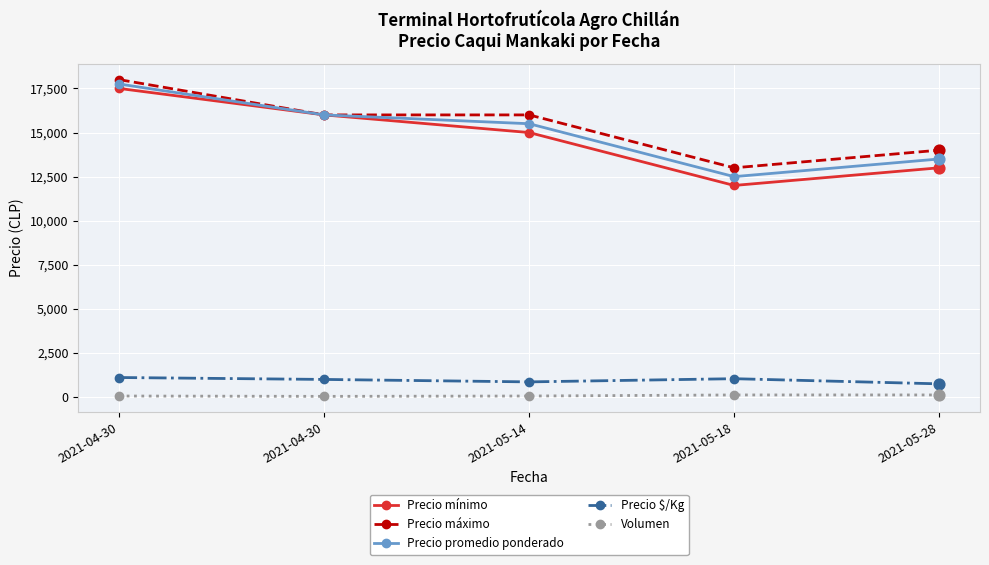

What is the total value across all series at 2021-05-18?

38662